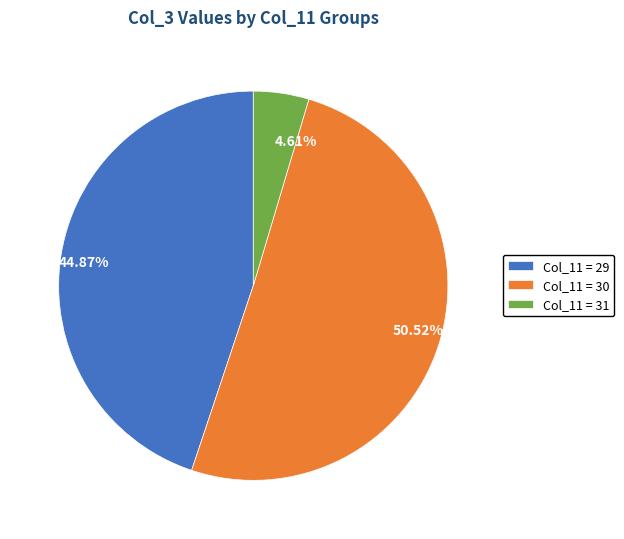

Does any single category account for the majority?

Yes